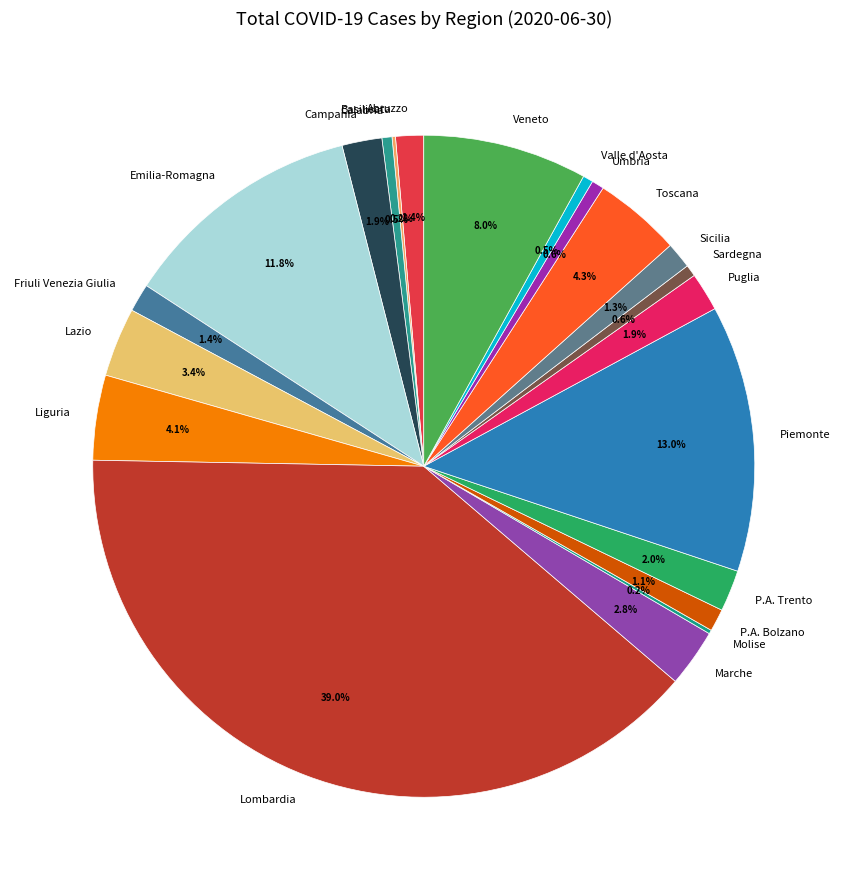

What is the largest slice in the pie chart?

Lombardia